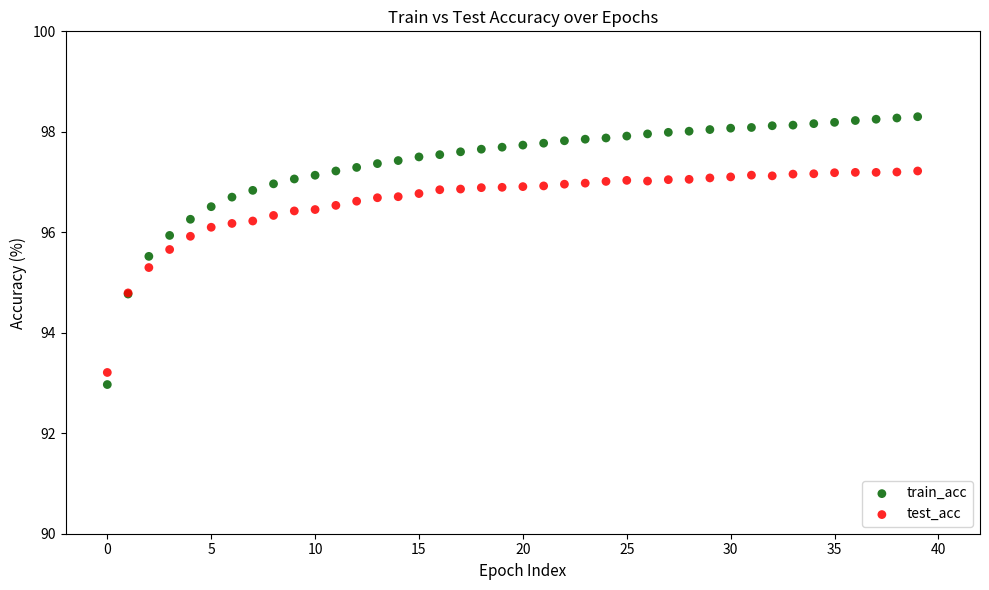

What are all the series names shown in the legend?

train_acc, test_acc